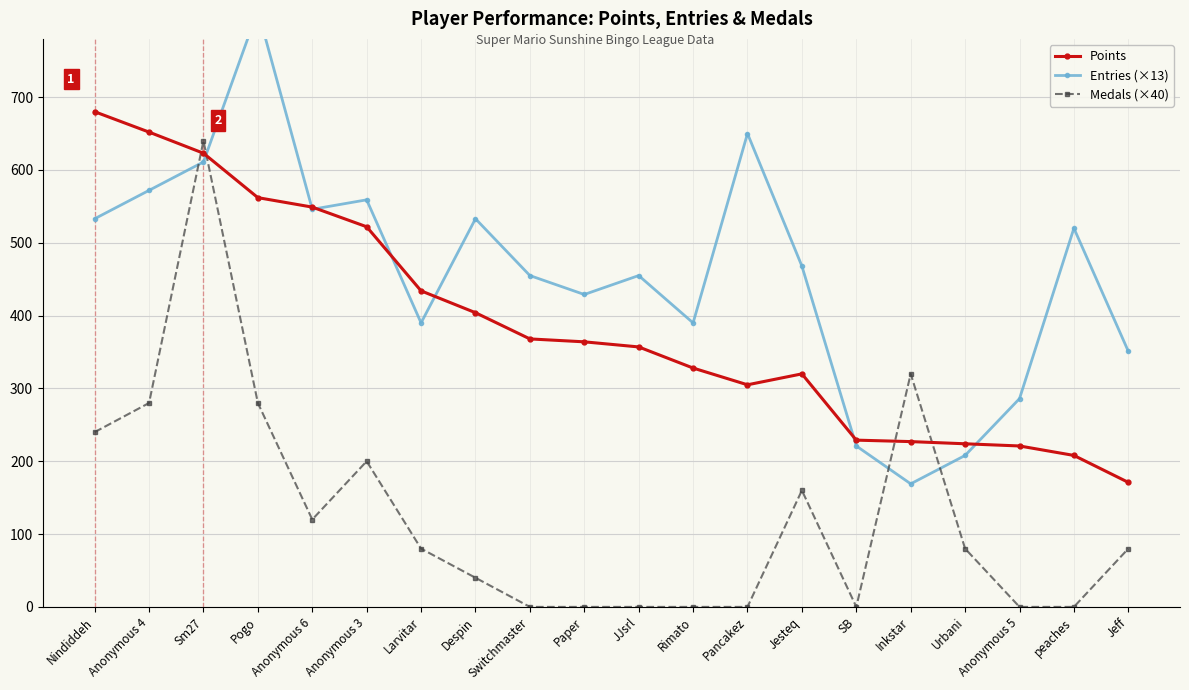

Which series has the largest range (max minus min)?

Entries (×13)